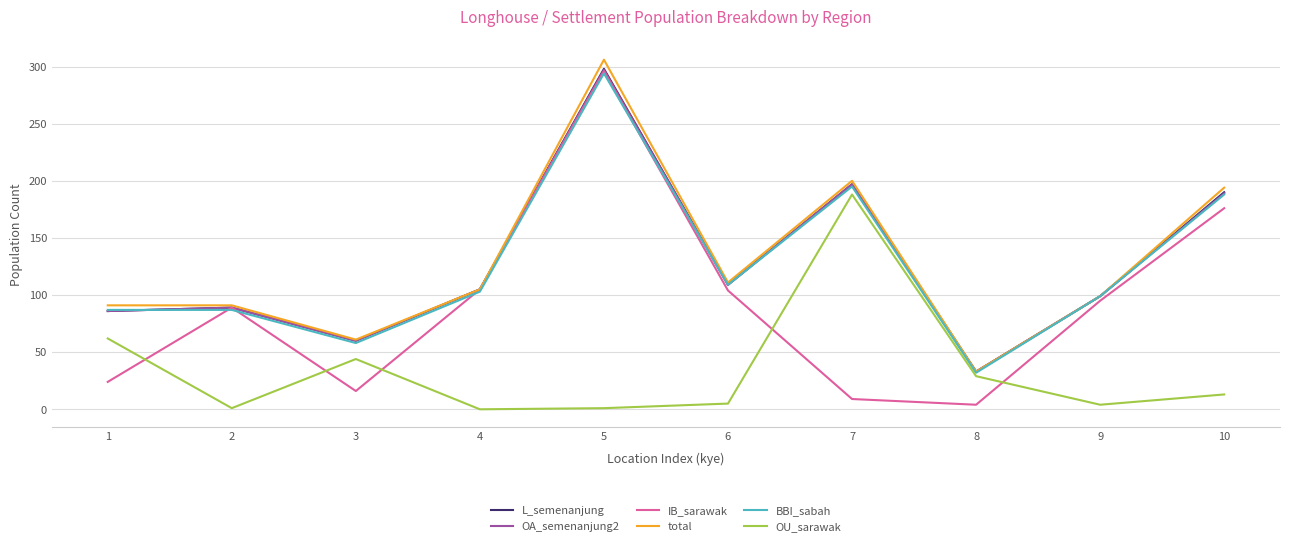

What is the highest value of the L_semenanjung series?

298